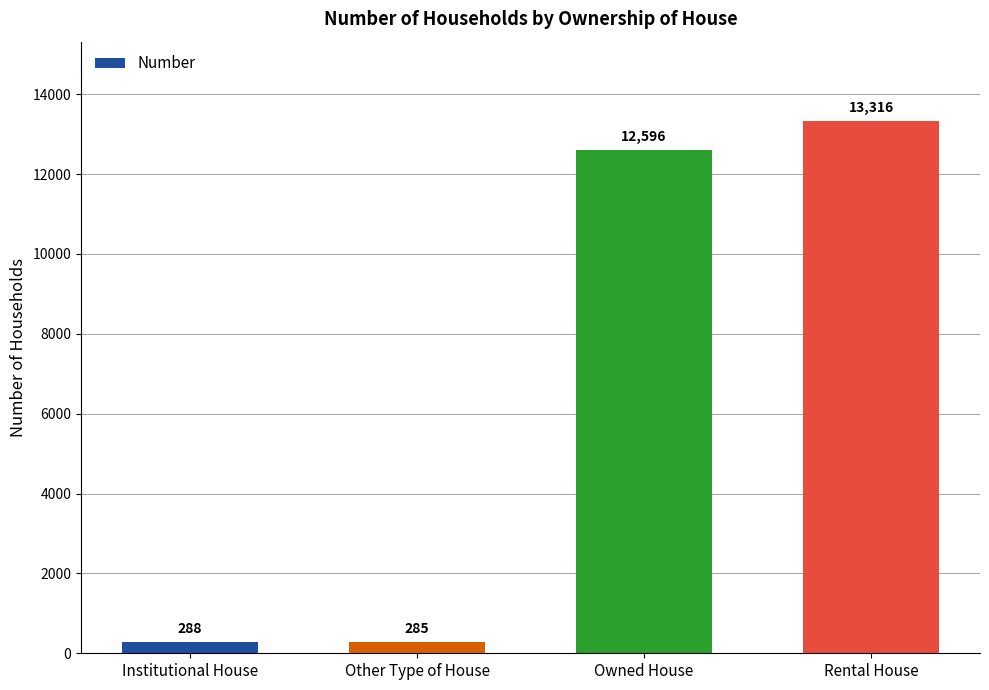

What is the difference between the values at Institutional House and Rental House?

13028